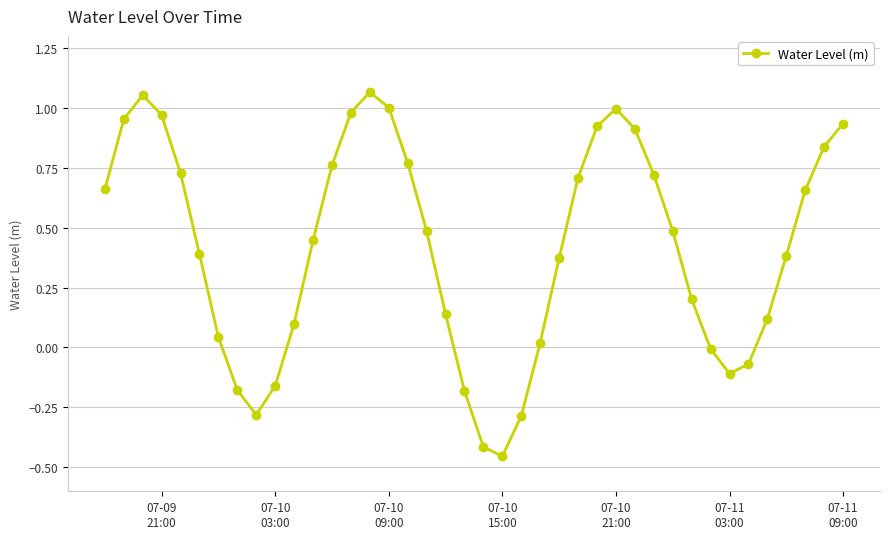

Count the number of categories in the chart.

40